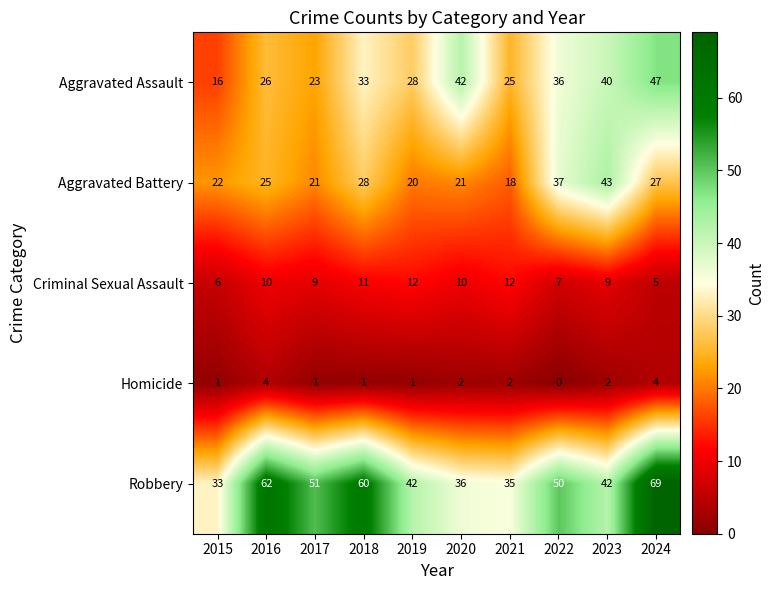

How many Criminal Sexual Assault values are between 7 and 11?

6